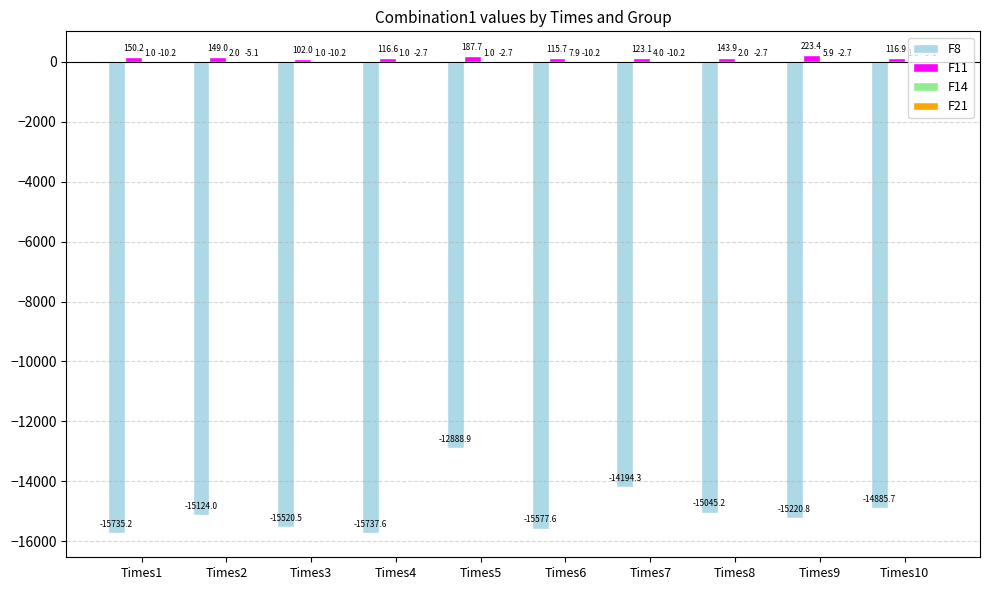

At which label does F8 first exceed -15124?

Times5